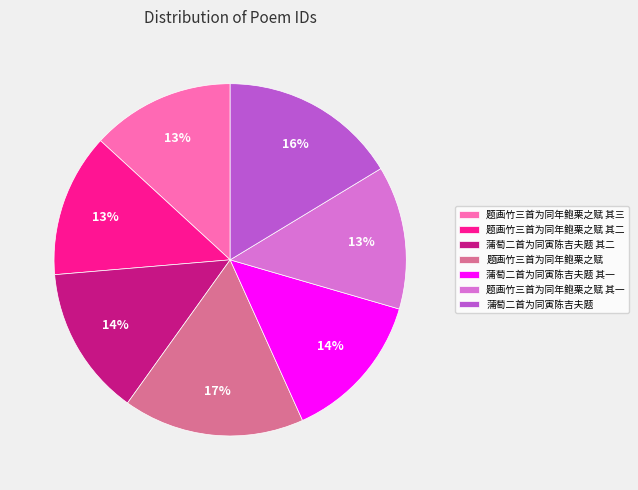

To the nearest percent, what portion does 题画竹三首为同年鲍栗之赋 其二 represent?

13%